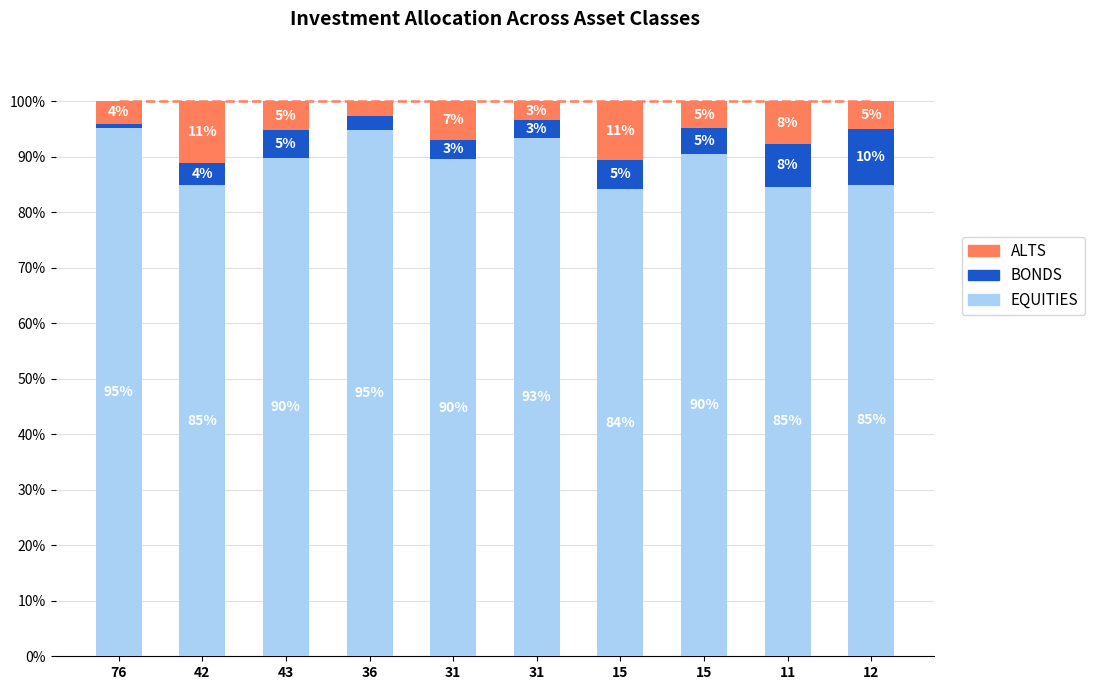

What is the spread (max minus min) of values at 43?

84.6